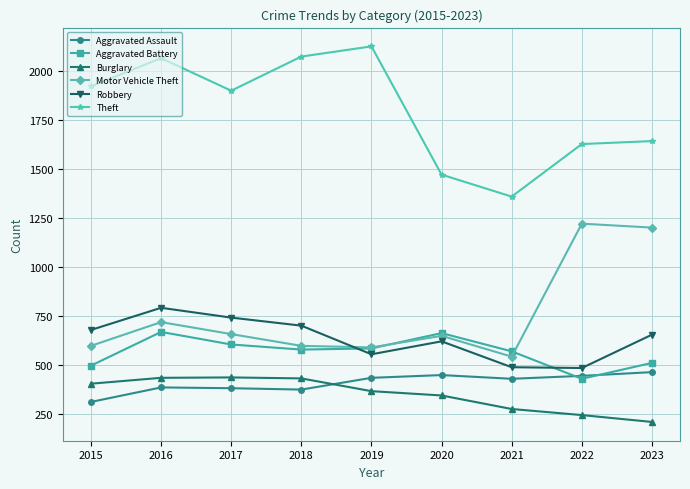

The Motor Vehicle Theft series shows 650 at 2020. True or false?

True